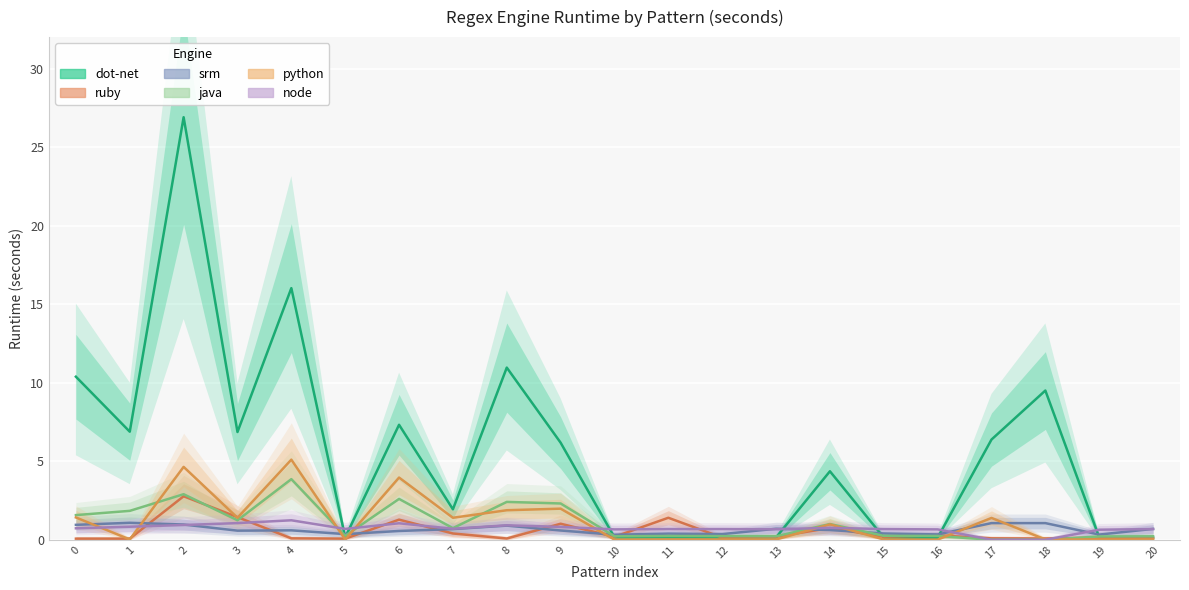

True or false: ruby and node cross at least once.

True